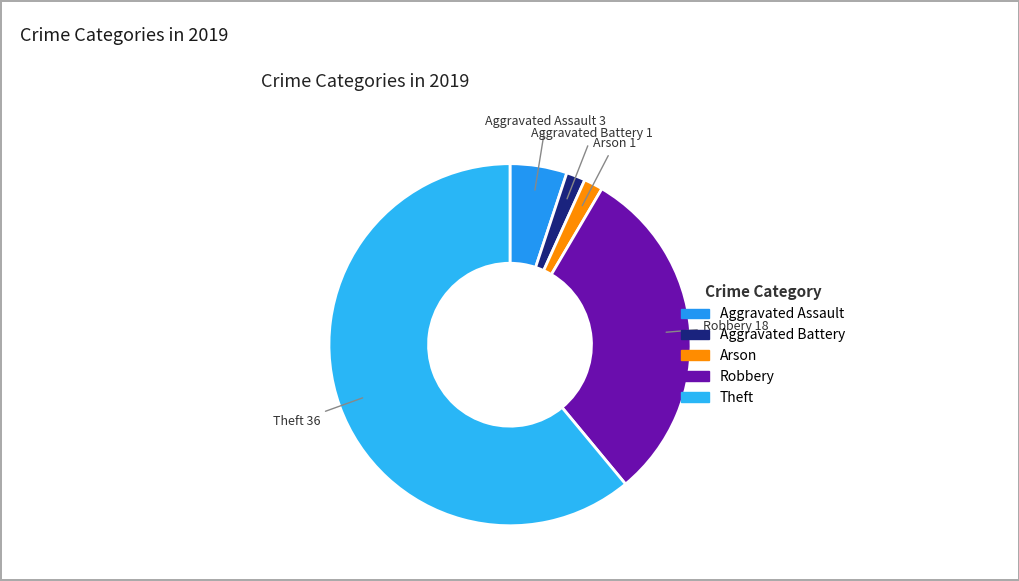

Count the number of slices in the pie.

5